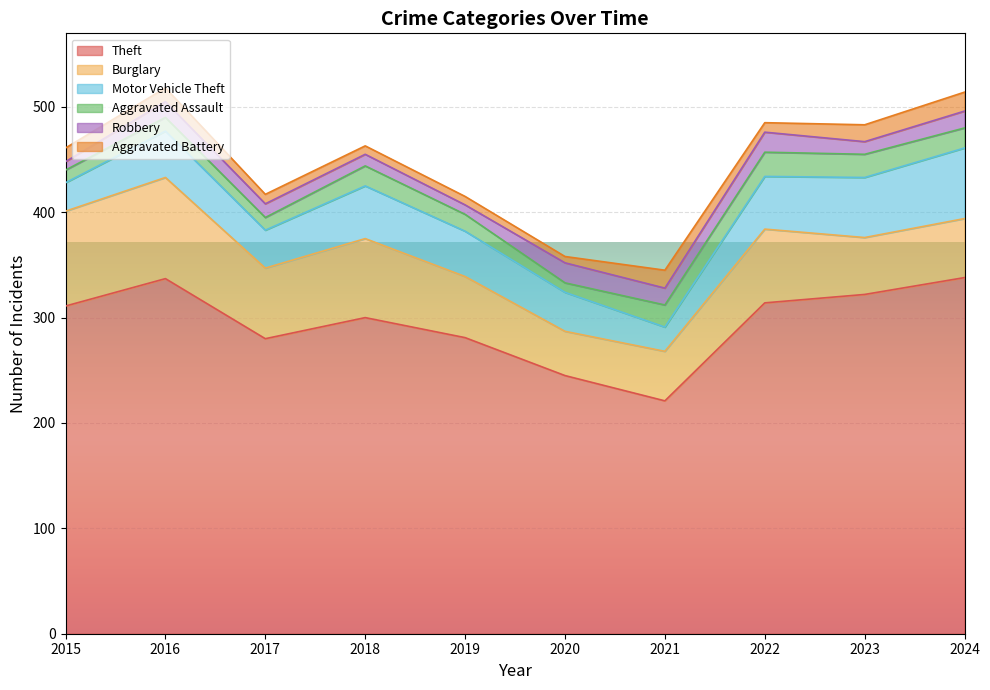

What are all the series names shown in the legend?

Theft, Burglary, Motor Vehicle Theft, Aggravated Assault, Robbery, Aggravated Battery